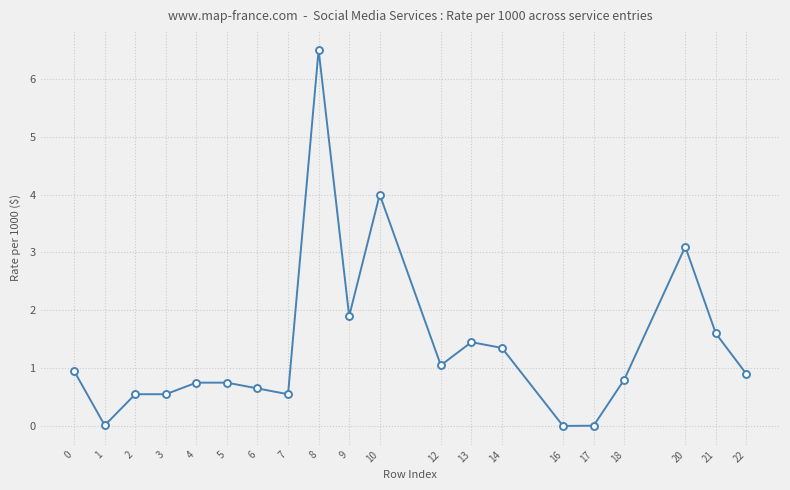

True or false: the data shows 1.9 at 9.

True